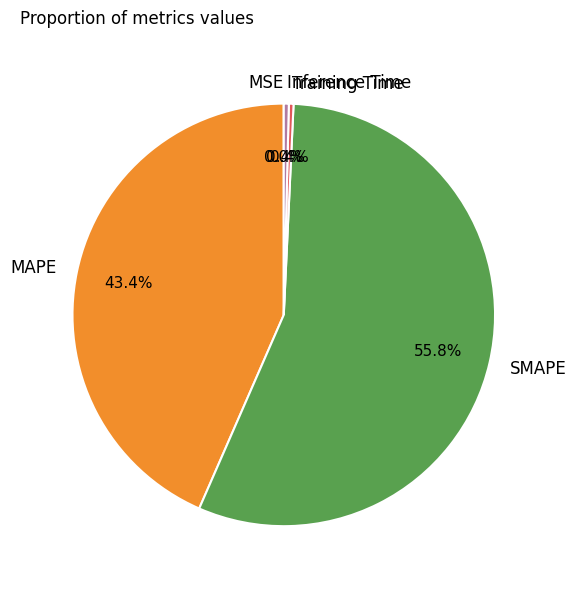

Is the sum of MAPE and Inference Time greater than half?

No